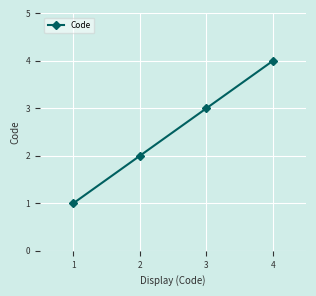

How many data points does each series have?

4